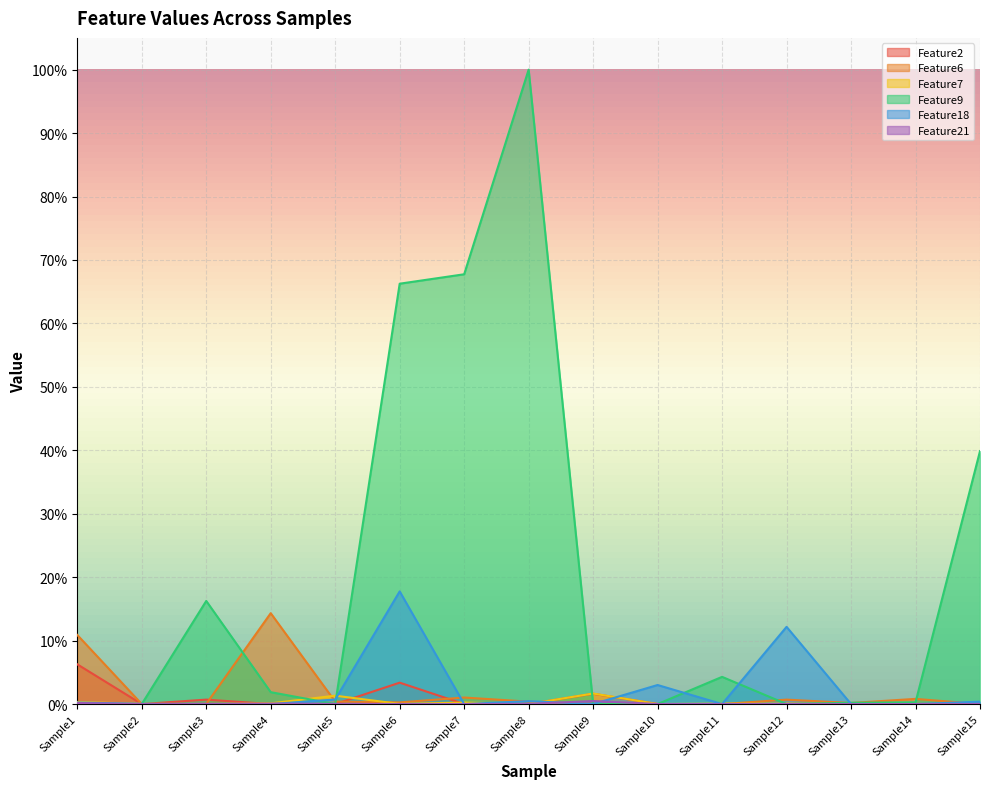

Reading right to left, extract all data points from this chart.

Feature2: 0.0	0.0	0.0	0.0	0.0	0.0	0.0	0.0	0.0	0.0	0.0	0.0	0.0	0.0	0.1
Feature6: 0.0	0.0	0.0	0.0	0.0	0.0	0.0	0.0	0.0	0.0	0.0	0.1	0.0	0.0	0.1
Feature7: 0.0	0.0	0.0	0.0	0.0	0.0	0.0	0.0	0.0	0.0	0.0	0.0	0.0	0.0	0.0
Feature9: 0.4	0.0	0.0	0.0	0.0	0.0	0.0	1.0	0.7	0.7	0.0	0.0	0.2	0.0	0.0
Feature18: 0.0	0.0	0.0	0.1	0.0	0.0	0.0	0.0	0.0	0.2	0.0	0.0	0.0	0.0	0.0
Feature21: 0.0	0.0	0.0	0.0	0.0	0.0	0.0	0.0	0.0	0.0	0.0	0.0	0.0	0.0	0.0